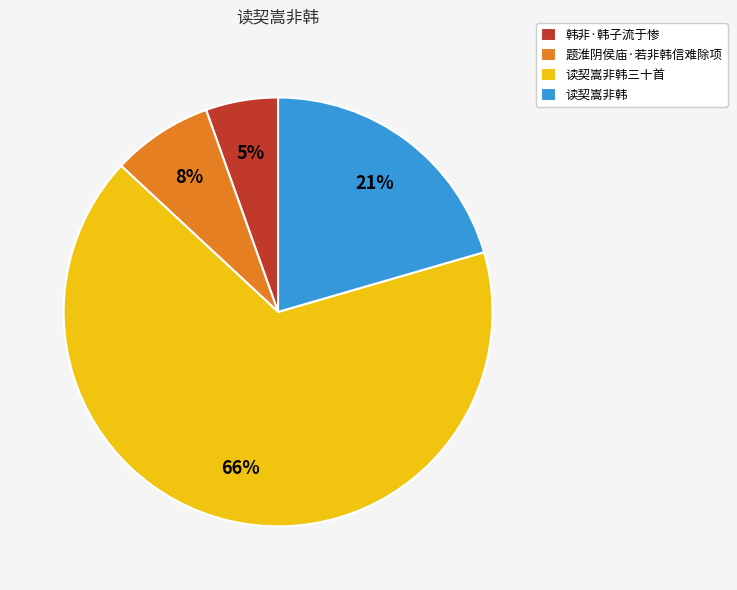

Count the number of slices in the pie.

4